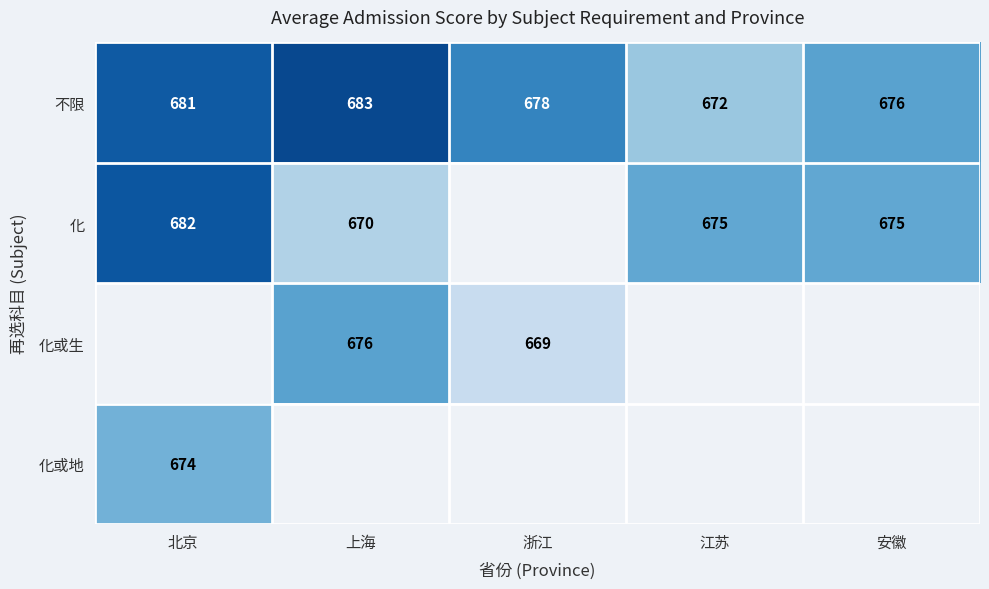

The 化 series shows 675 at 江苏. True or false?

True